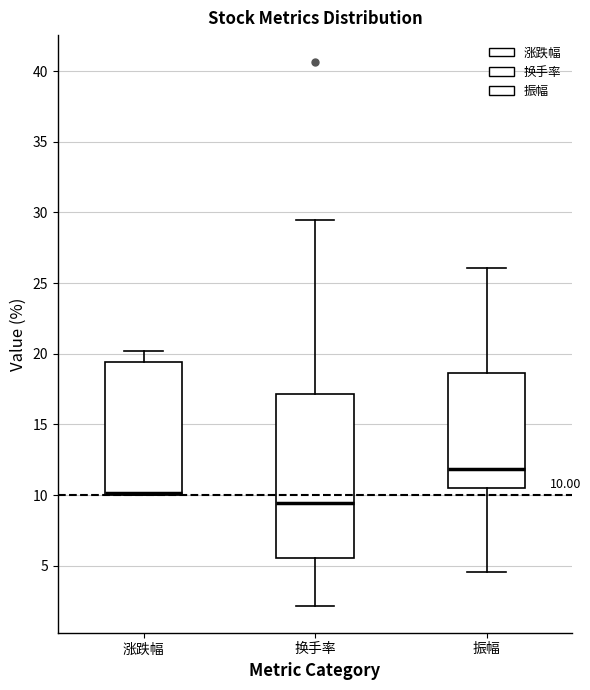

Which box is the tallest, from its lower edge to its upper edge?

换手率